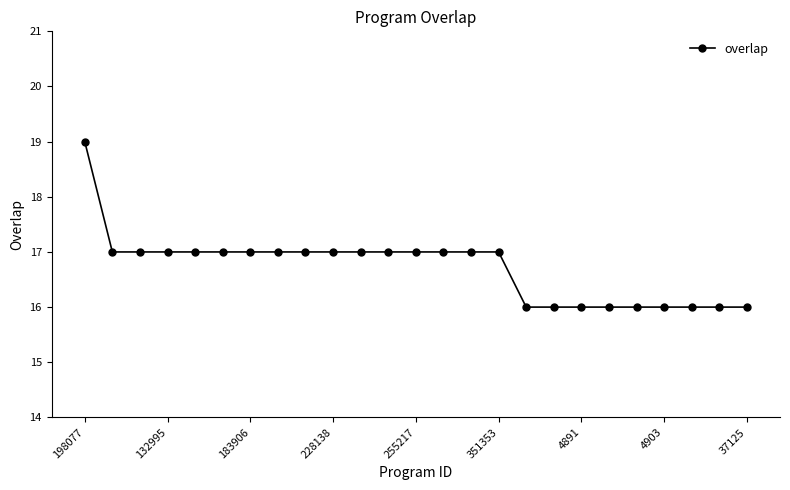

Reading left to right, extract all data points from this chart.

19	17	17	17	17	17	17	17	17	17	17	17	17	17	17	17	16	16	16	16	16	16	16	16	16